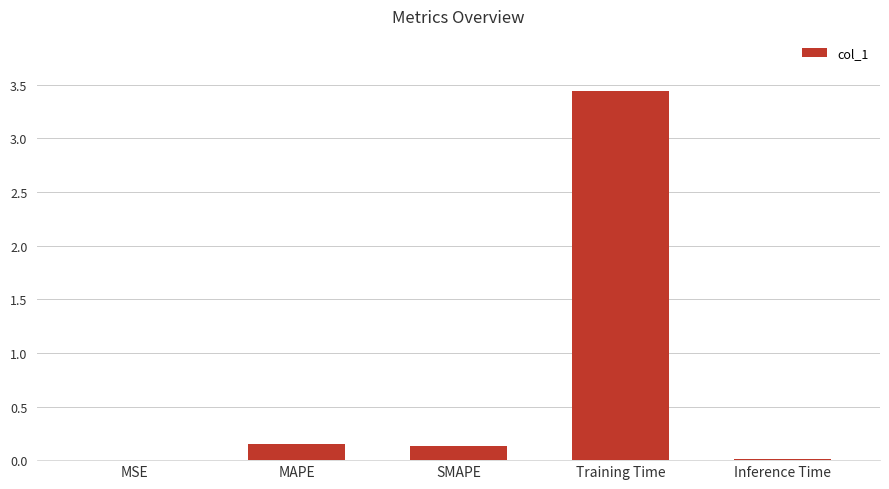

What is the change in value from MAPE to Inference Time?

-0.1